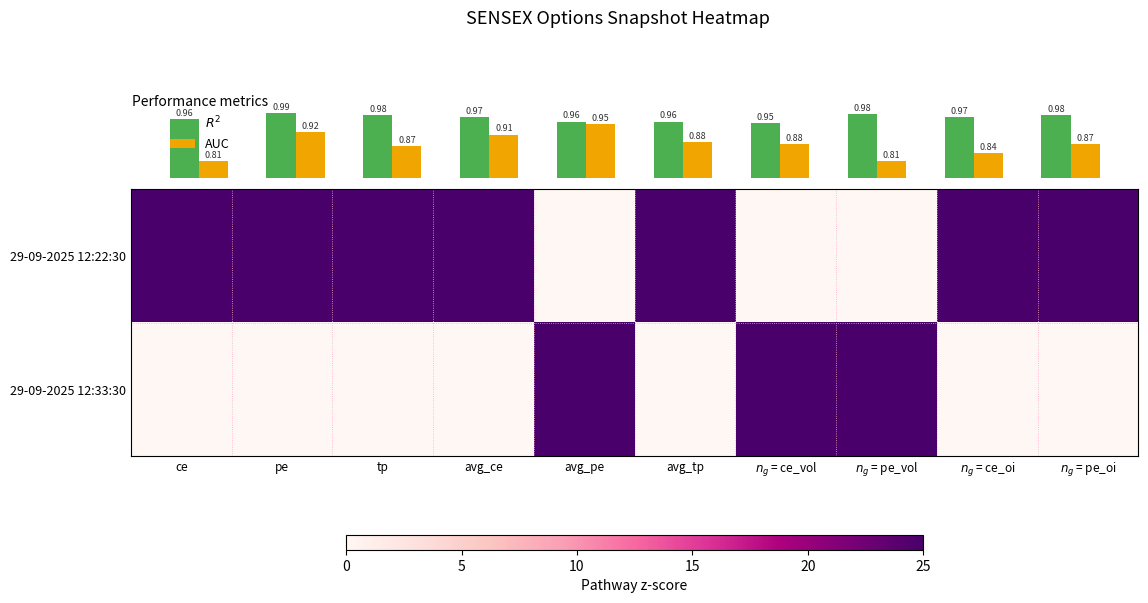

Is it true that 29-09-2025 12:22:30 equals 33.1 at tp?

False